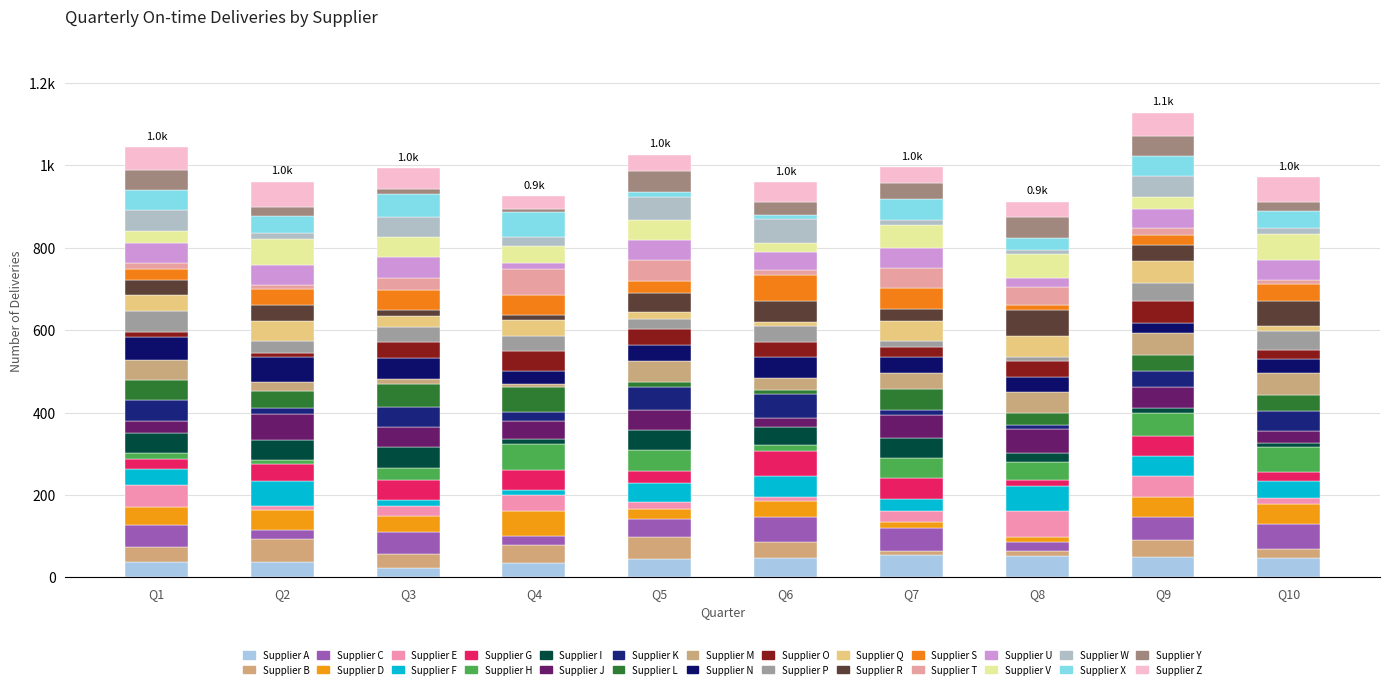

What are all the series names shown in the legend?

Supplier A, Supplier B, Supplier C, Supplier D, Supplier E, Supplier F, Supplier G, Supplier H, Supplier I, Supplier J, Supplier K, Supplier L, Supplier M, Supplier N, Supplier O, Supplier P, Supplier Q, Supplier R, Supplier S, Supplier T, Supplier U, Supplier V, Supplier W, Supplier X, Supplier Y, Supplier Z